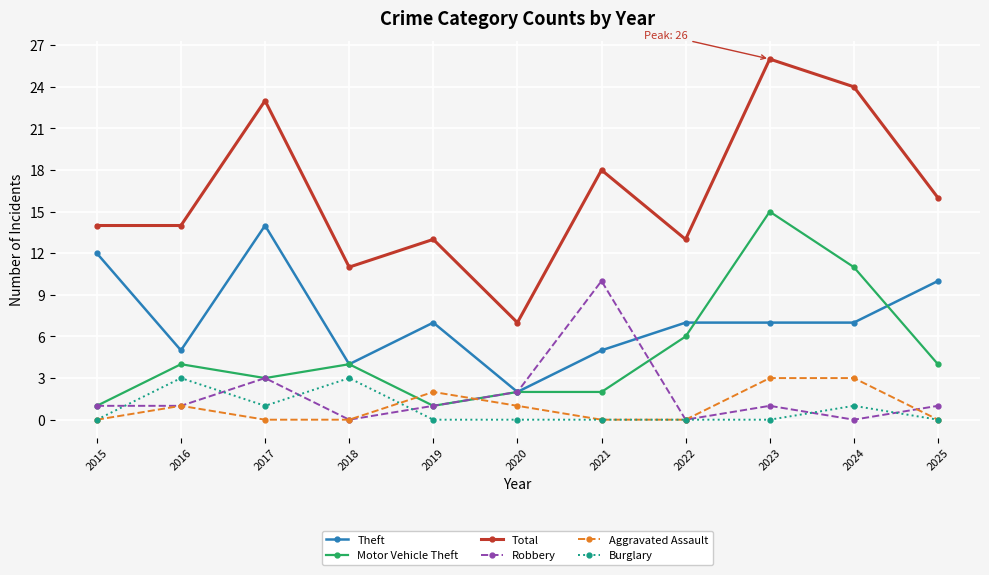

Is it true that Motor Vehicle Theft equals 15 at 2023?

True